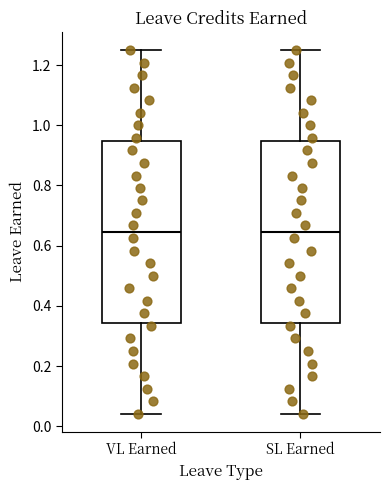

Where is the lower edge of the box for SL Earned on the y-axis? The values are not printed on the chart, so give them approximately, as read against the axis.

0.34